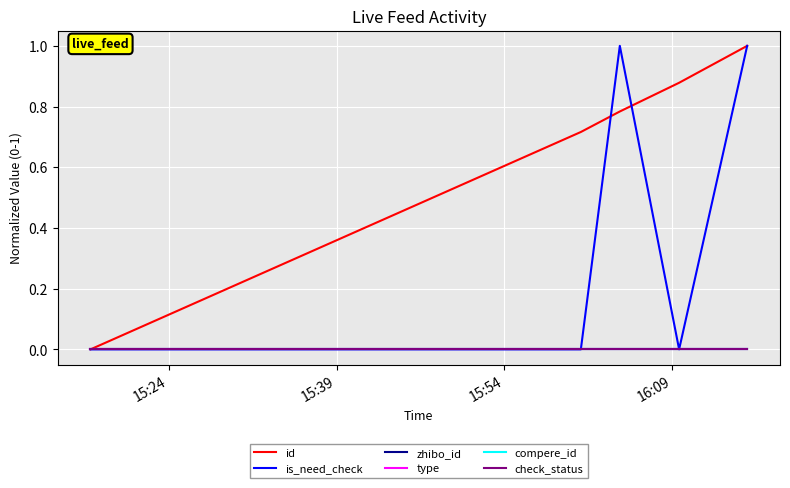

Reading left to right, list all the values displayed in this chart.

id: 0.0	0.7	0.8	0.9	1.0
is_need_check: 0.0	0.0	1.0	0.0	1.0
zhibo_id: 0.0	0.0	0.0	0.0	0.0
type: 0.0	0.0	0.0	0.0	0.0
compere_id: 0.0	0.0	0.0	0.0	0.0
check_status: 0.0	0.0	0.0	0.0	0.0